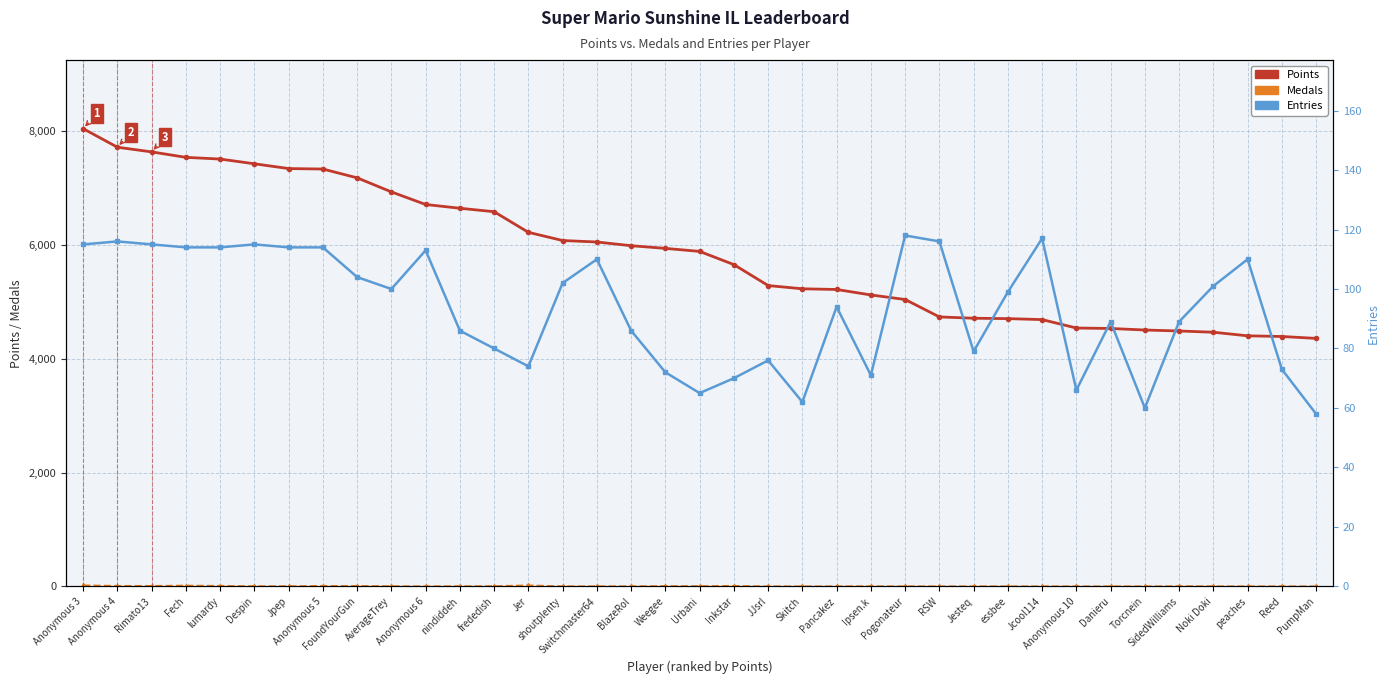

Is the value of Medals at PumpMan greater than the value of Entries at Torcnein?

No